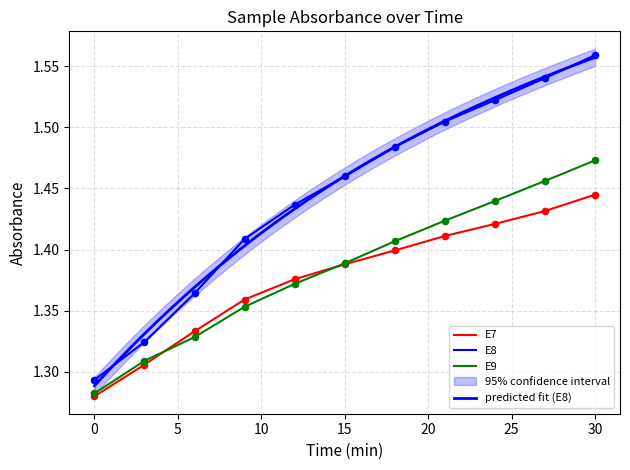

At which category is the sum across all series the highest?

30